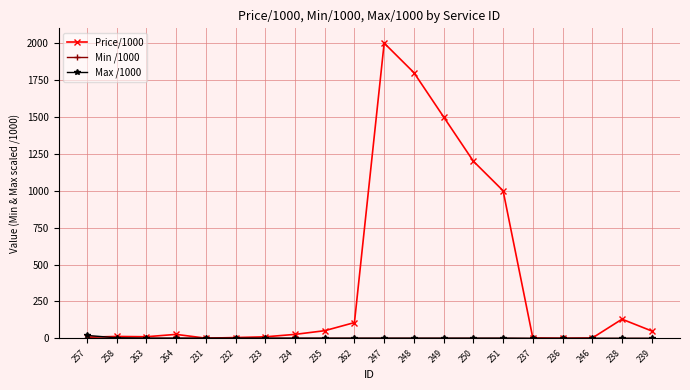

How many categories are shown in the chart?

20